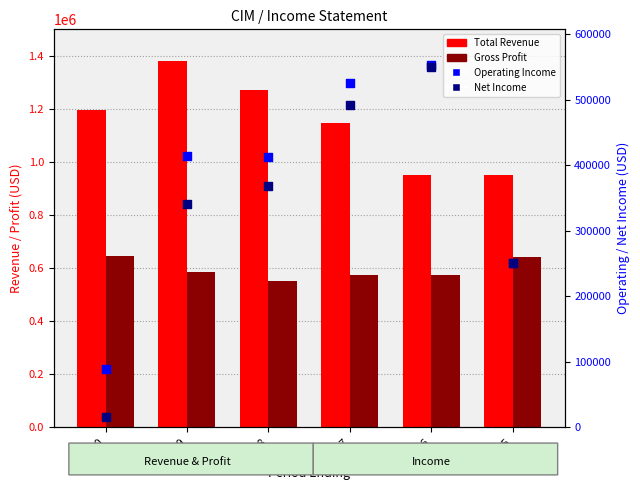

Which series contains the highest Y value?

Total Revenue